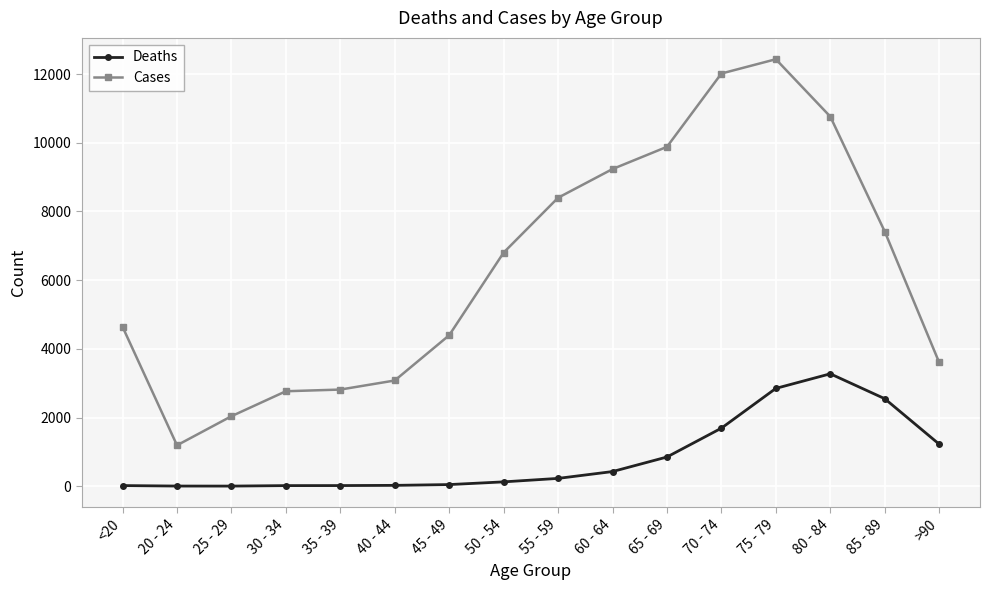

Rank the series at 85 - 89 from lowest to highest value.

Deaths, Cases